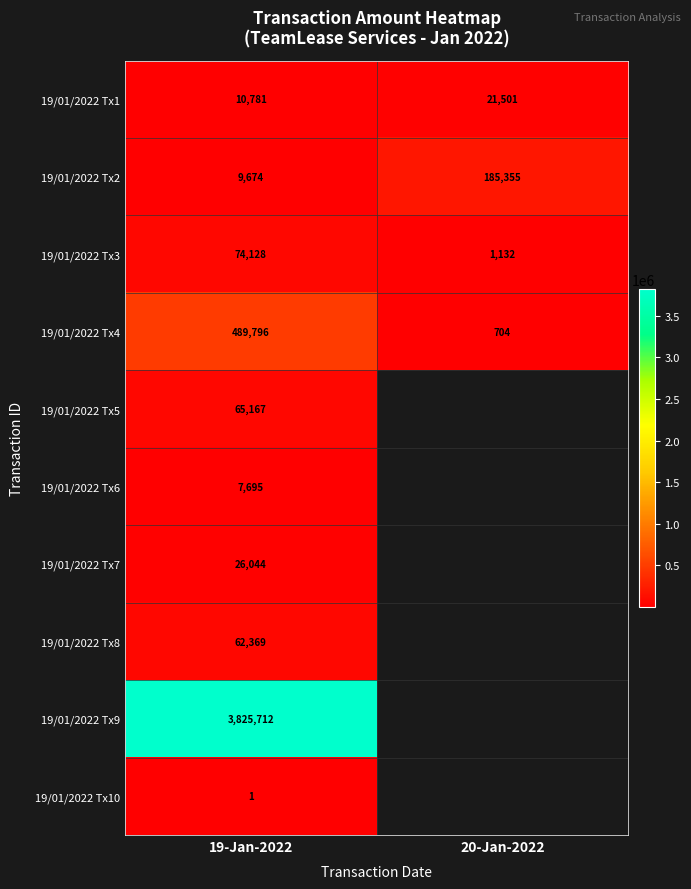

What is the difference between the highest and lowest values at 19-Jan-2022?

3825711